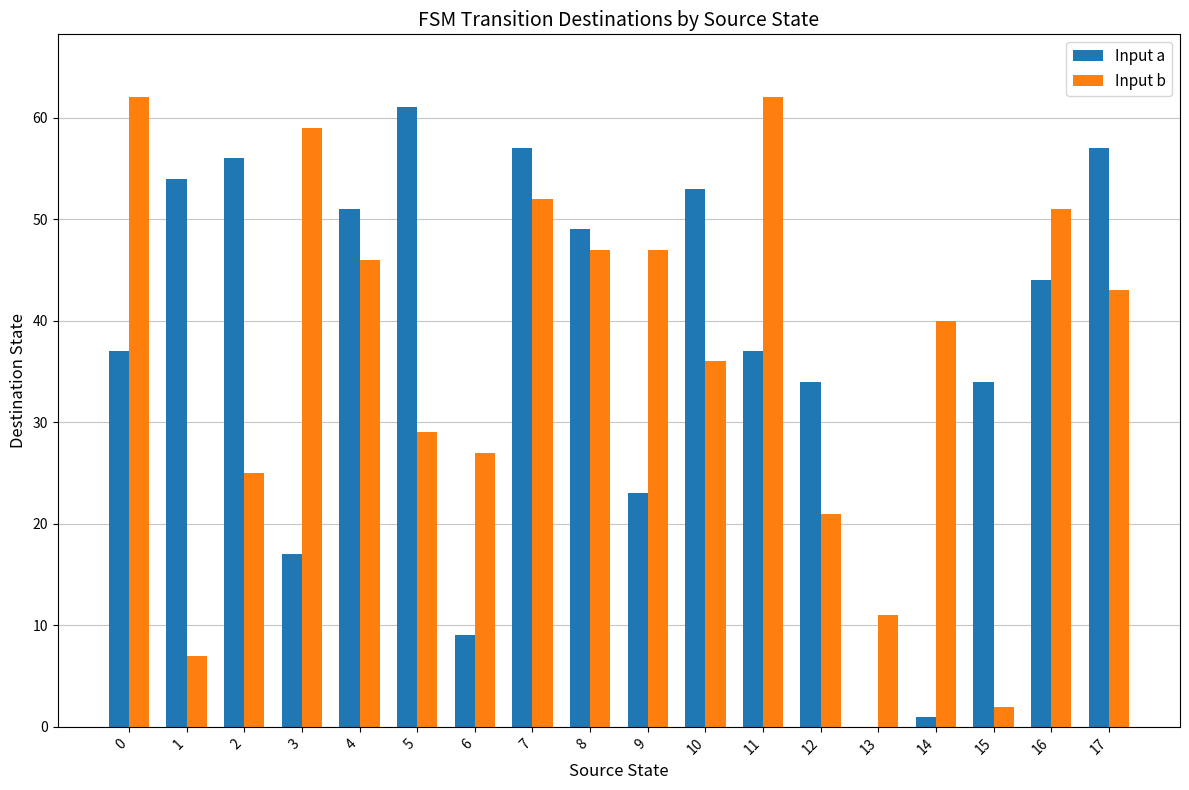

The value of Input a at 10 is 78. True or false?

False